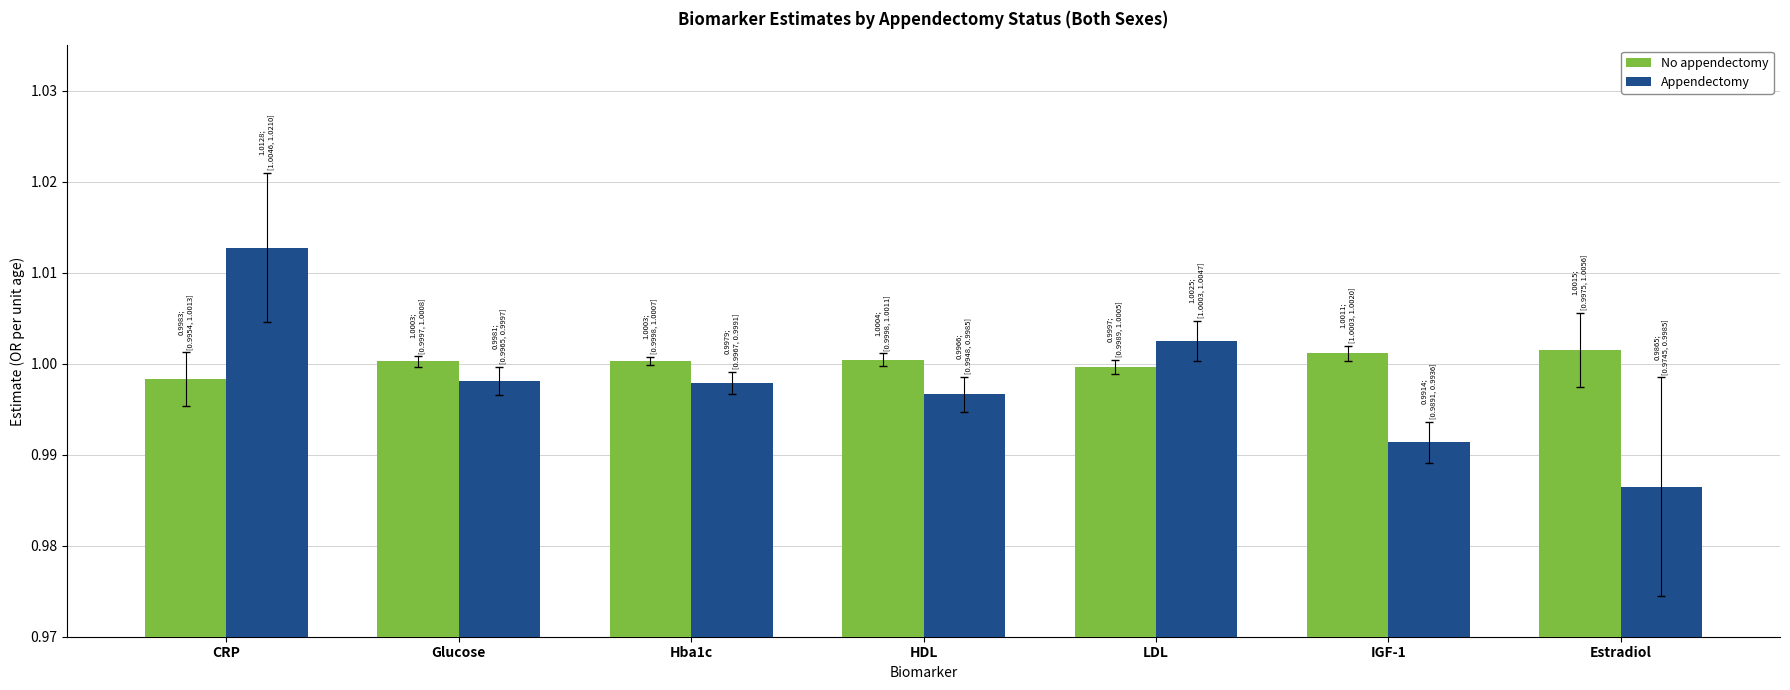

Count the number of data series in this chart.

2